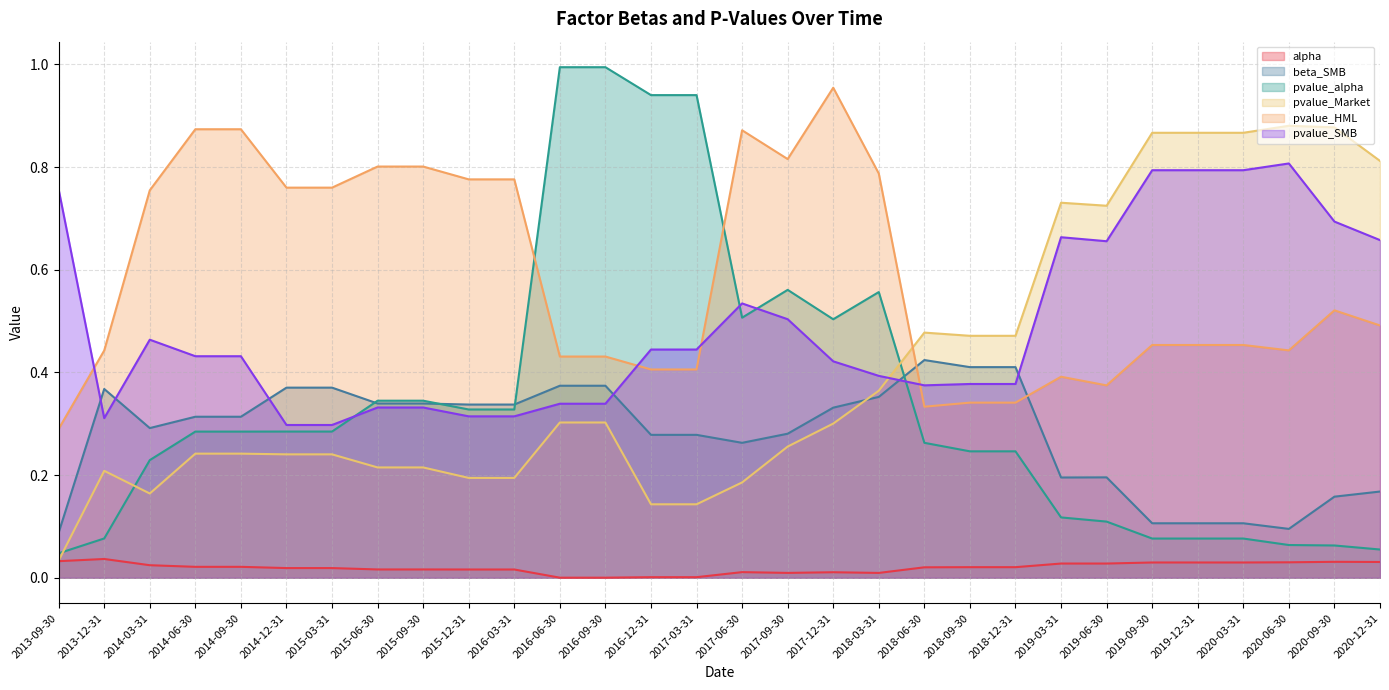

Read the pvalue_HML value at 2018-09-30.

0.3